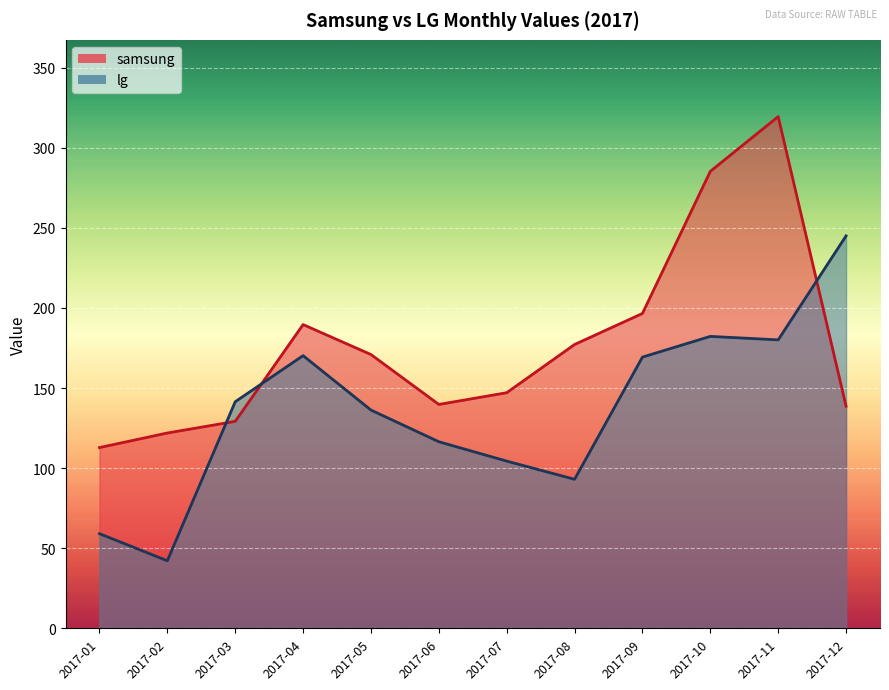

What value does the samsung series have at 2017-06?

139.8